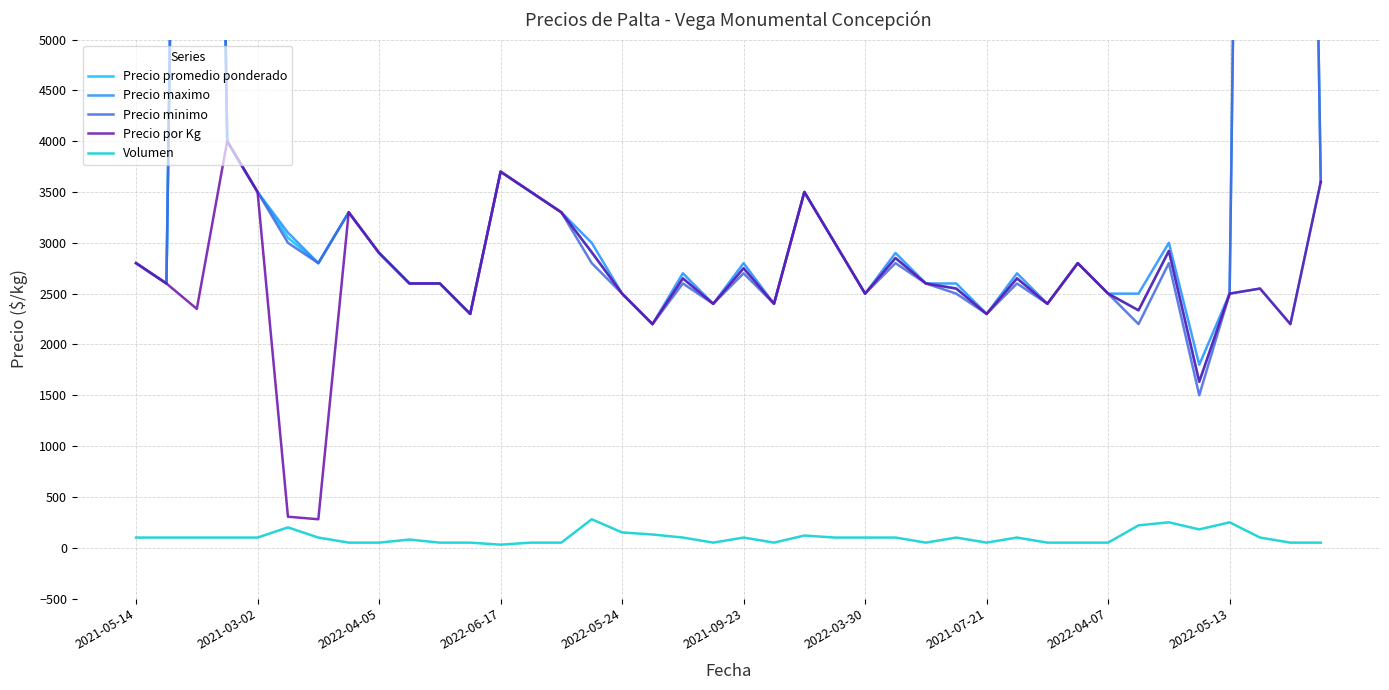

How many interior local valleys does the Precio minimo series have?

11